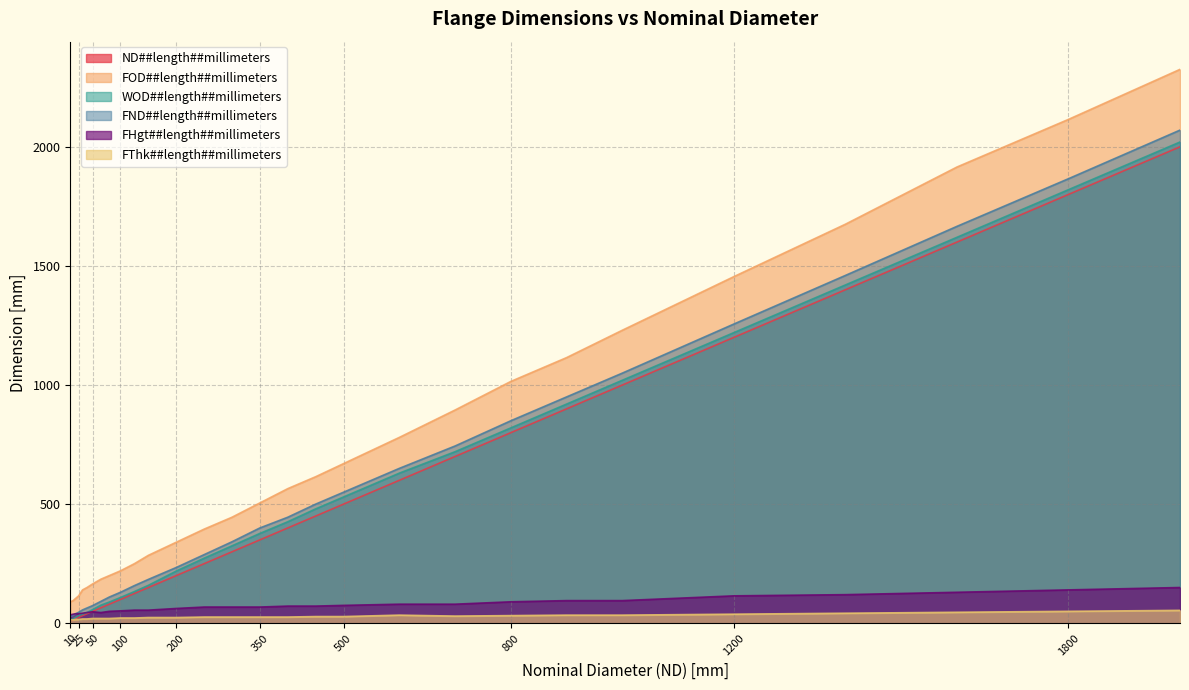

What is the sum of all FND##length##millimeters values?

16335